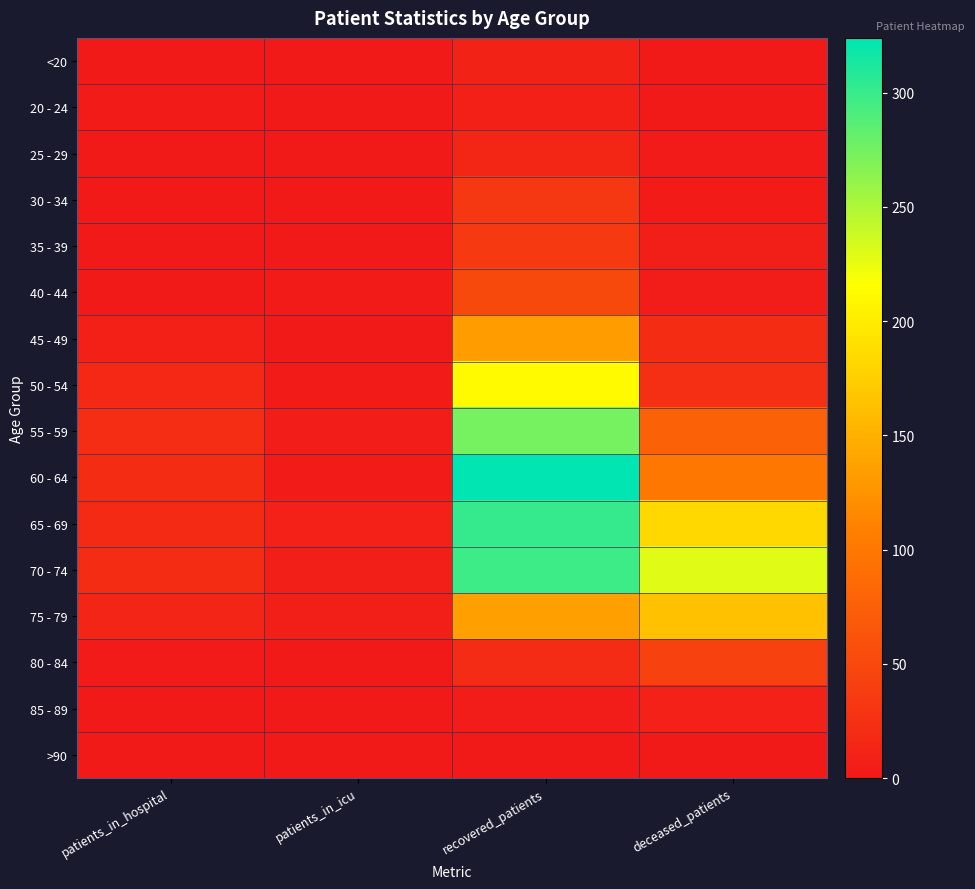

Which has a higher value, recovered_patients or deceased_patients?

recovered_patients